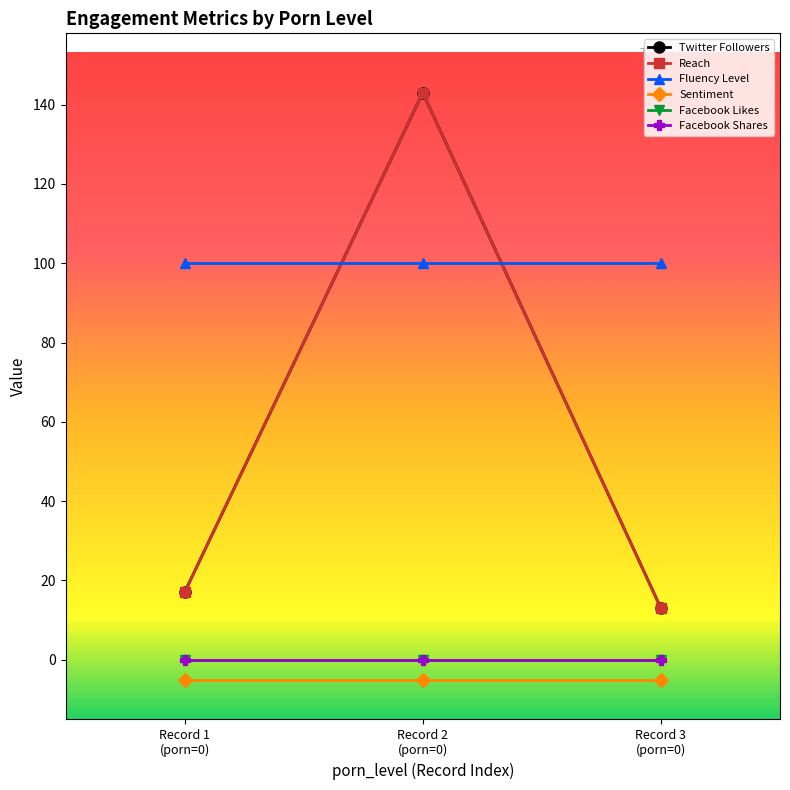

Does the chart have visible grid lines?

No